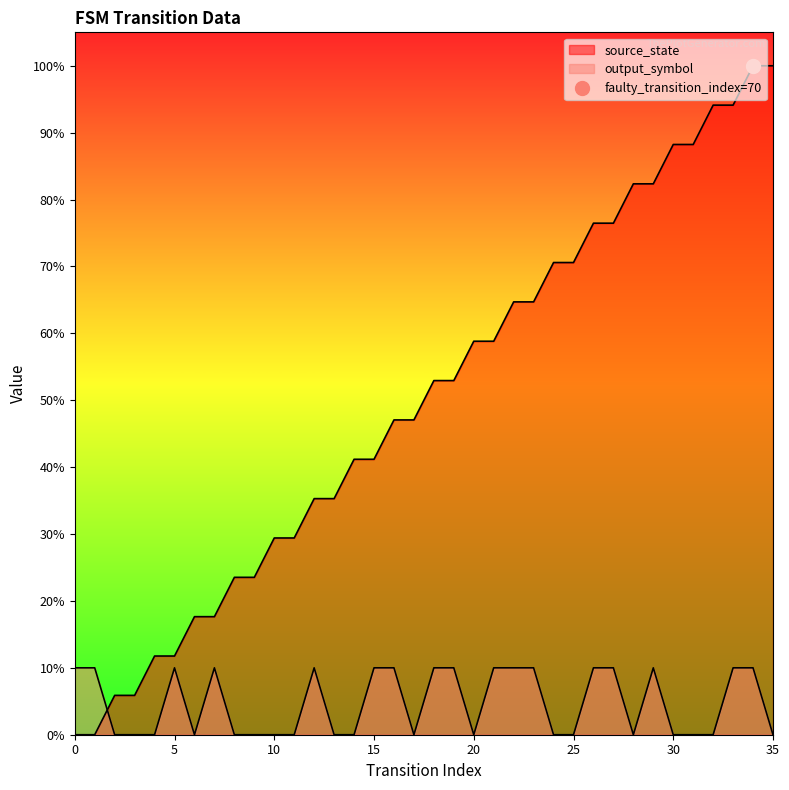

Is it true that source_state equals 41.2 at 14?

True